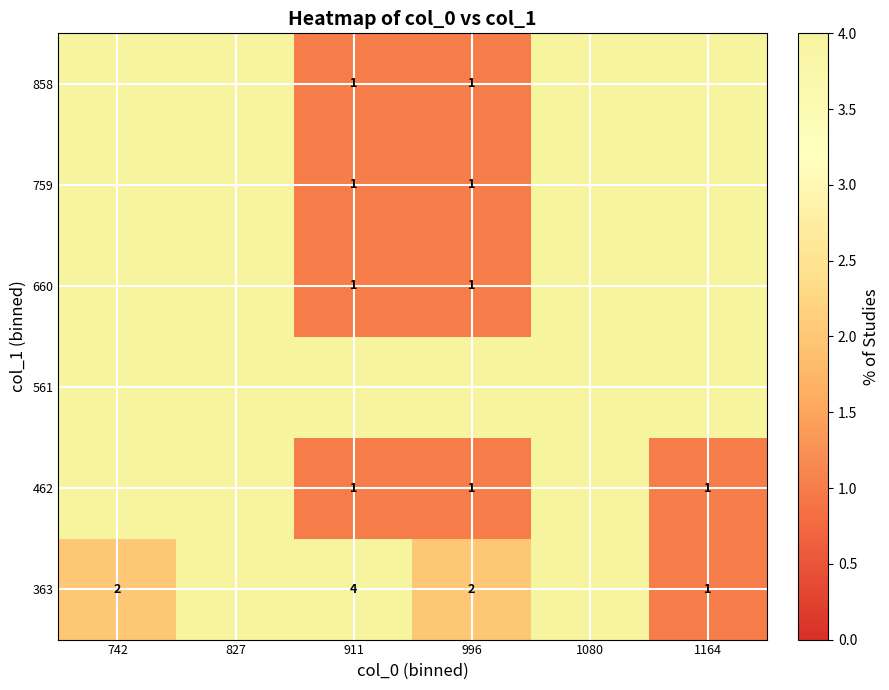

The 363 series shows 1 at 1164. True or false?

True